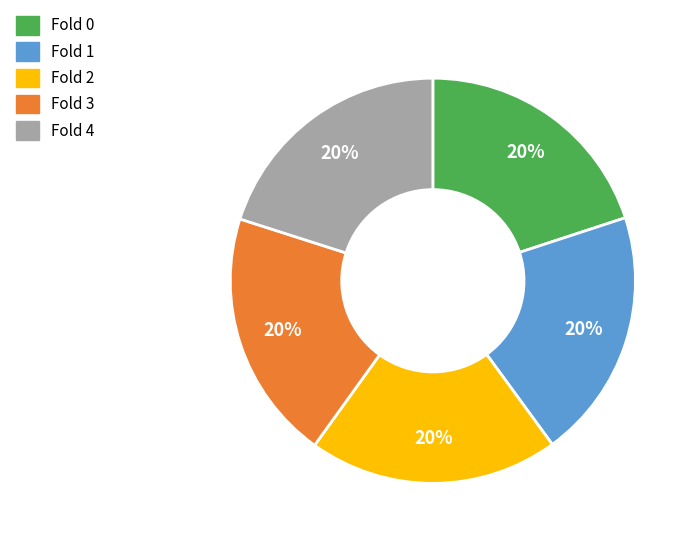

Is there any slice that represents more than half of the pie?

No